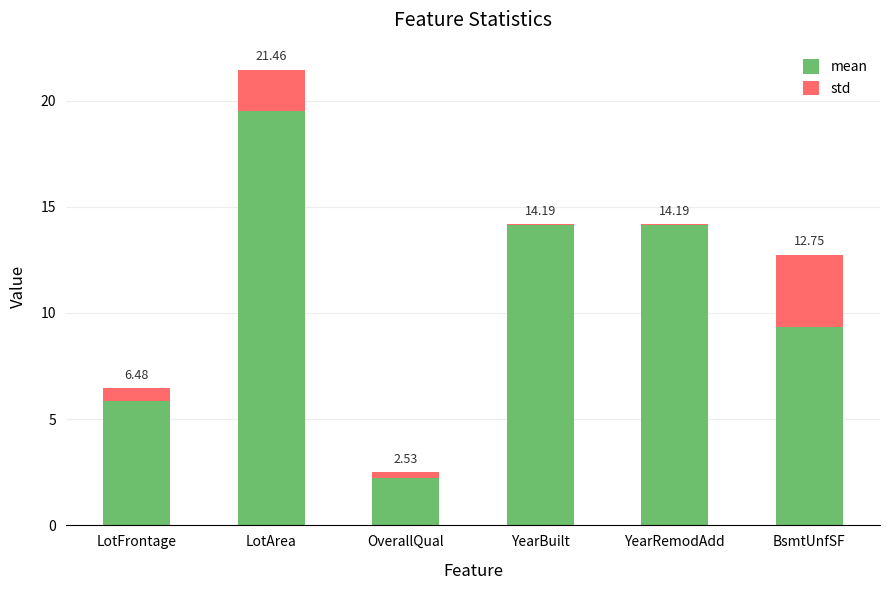

What is the difference between the std values at LotFrontage and YearBuilt?

0.6